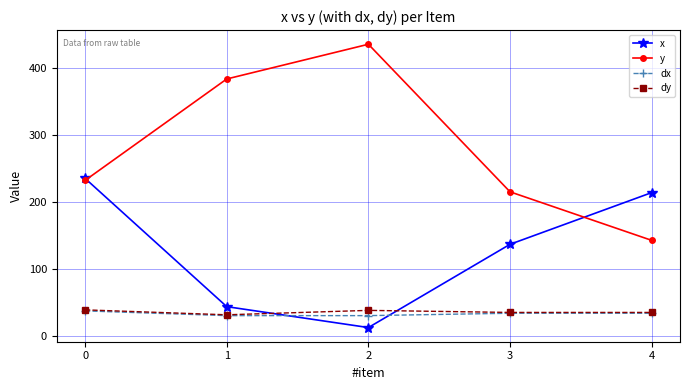

How many data points in y are less than 231?

2